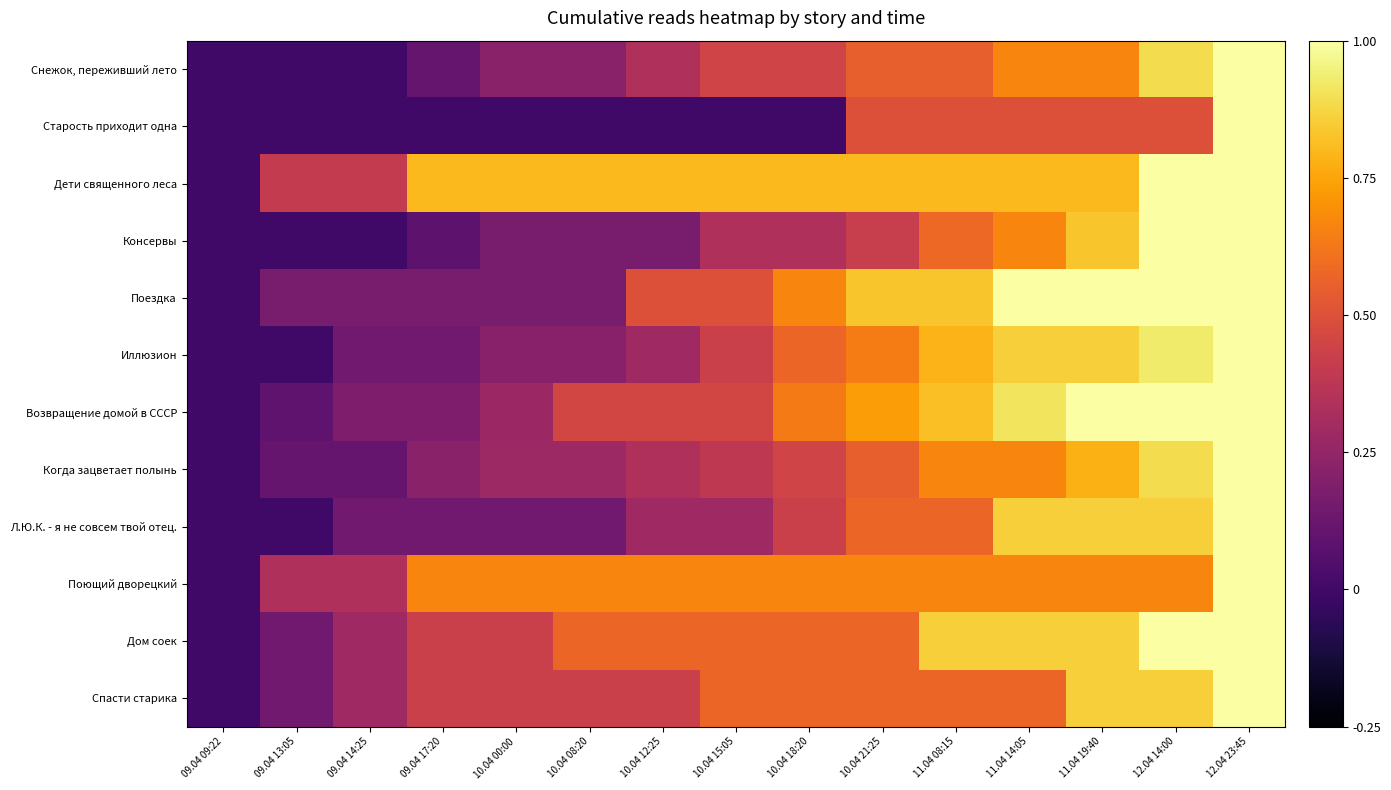

True or false: Спасти старика has a value of 0.1 at 09.04 13:05.

True